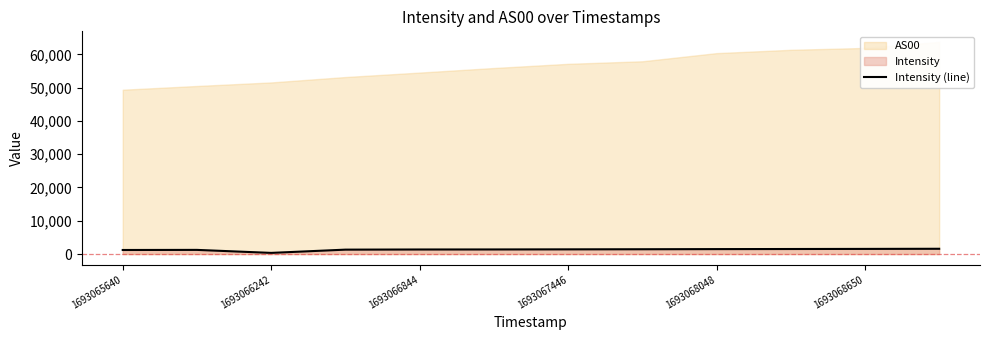

True or false: Intensity (line) has a value of 1210.4 at 1693065640.

True